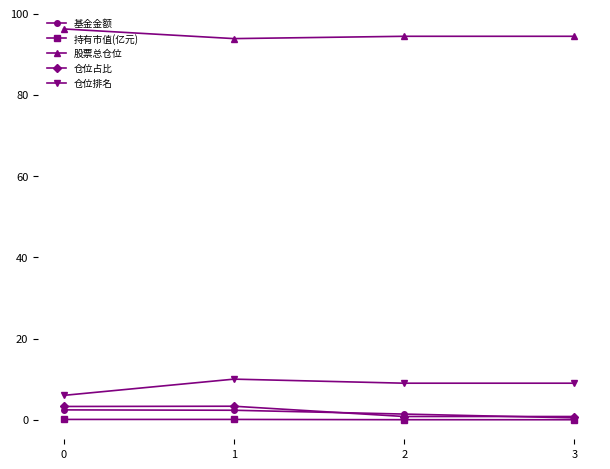

True or false: 基金金额 has a value of 0.5 at 3.

True